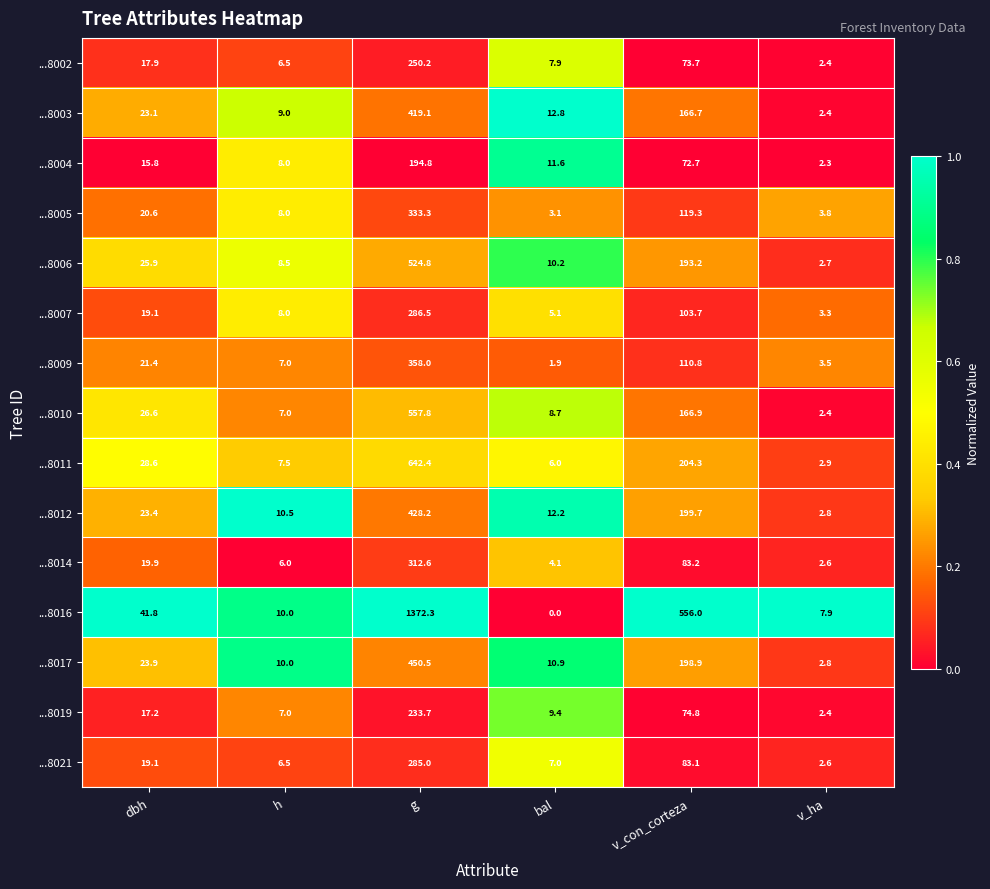

Which series has the widest spread of values?

...8016